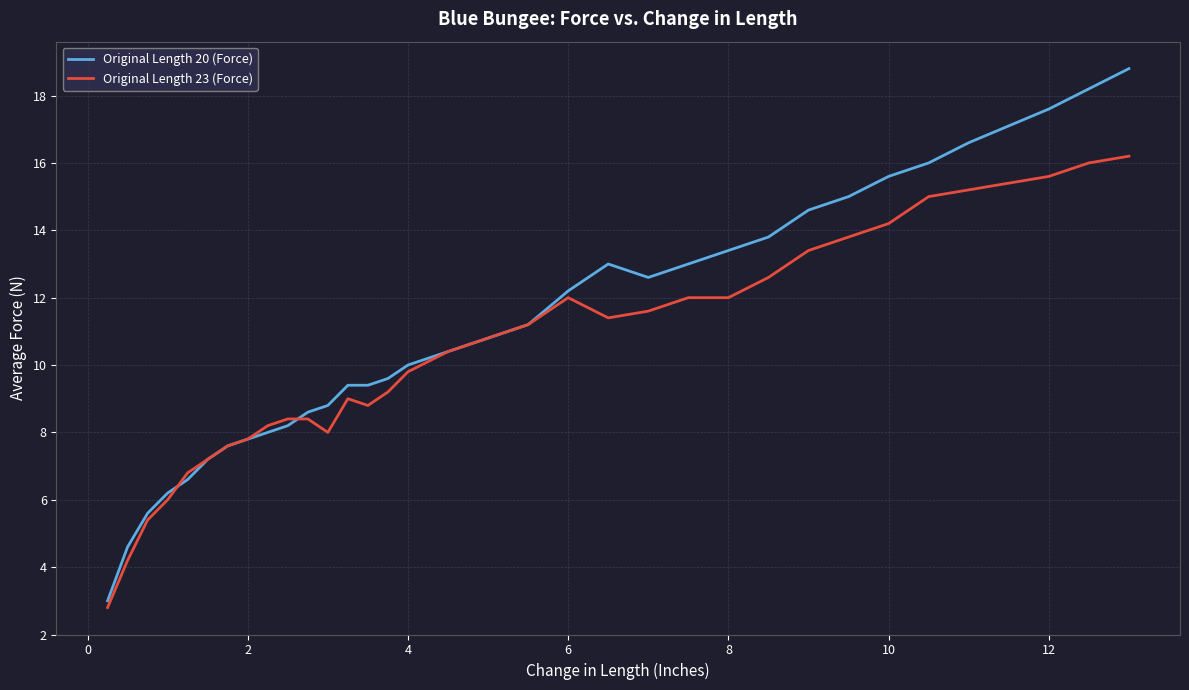

Which series has the widest spread of values?

Original Length 20 (Force)